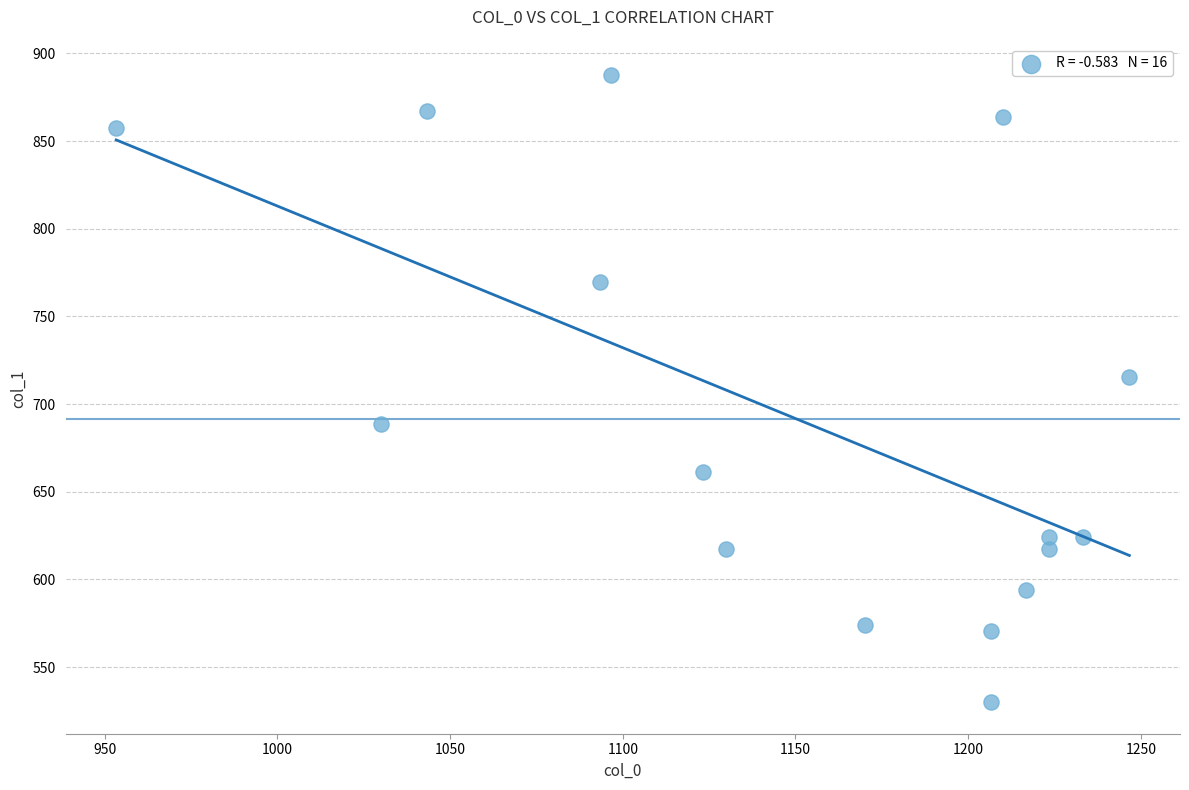

What is the range of X values (max minus min)?

293.3